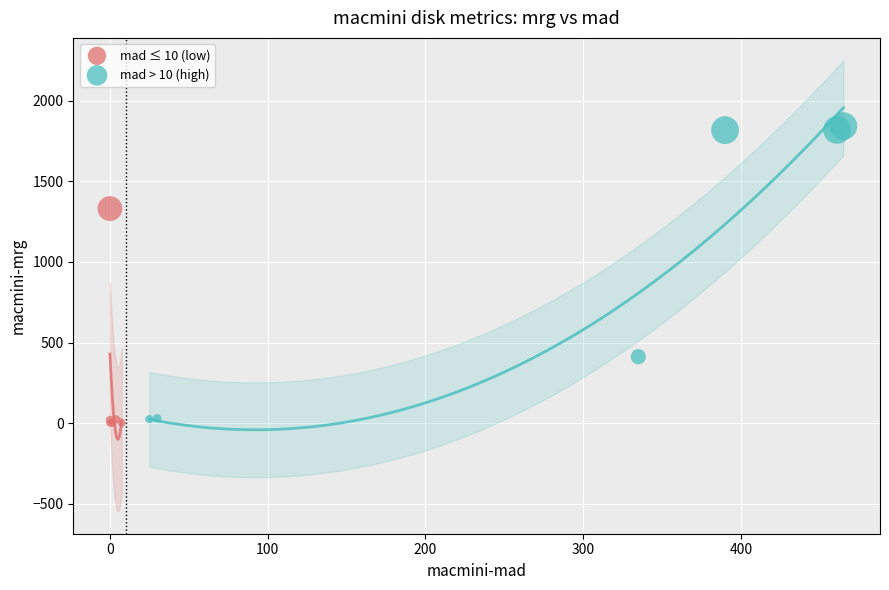

Which series contains the lowest Y value?

mad ≤ 10 (low)